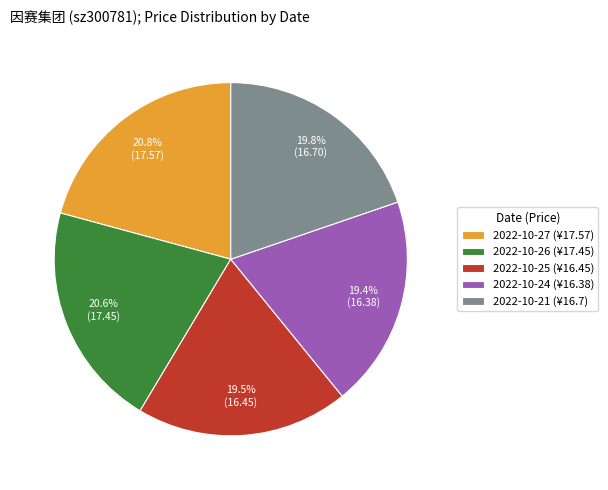

What is the ratio of the value at 2022-10-27 (¥17.57) to the value at 2022-10-26 (¥17.45)?

1.0